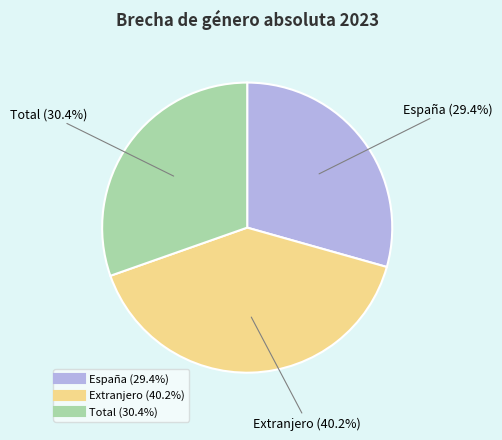

Count the number of slices in the pie.

3